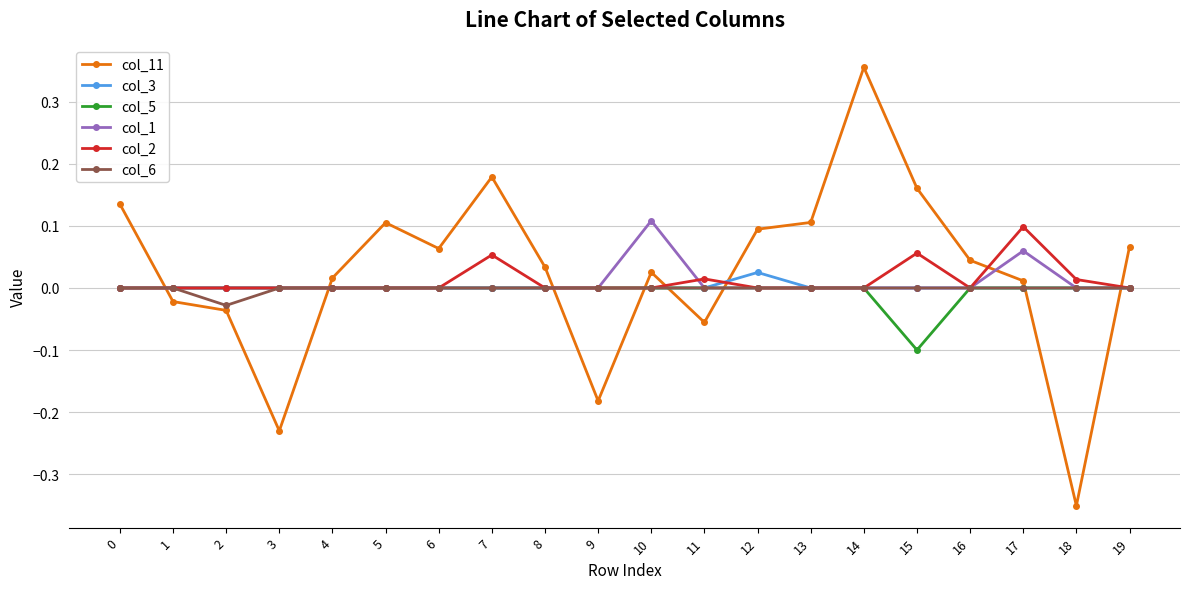

Which series has the largest range (max minus min)?

col_11